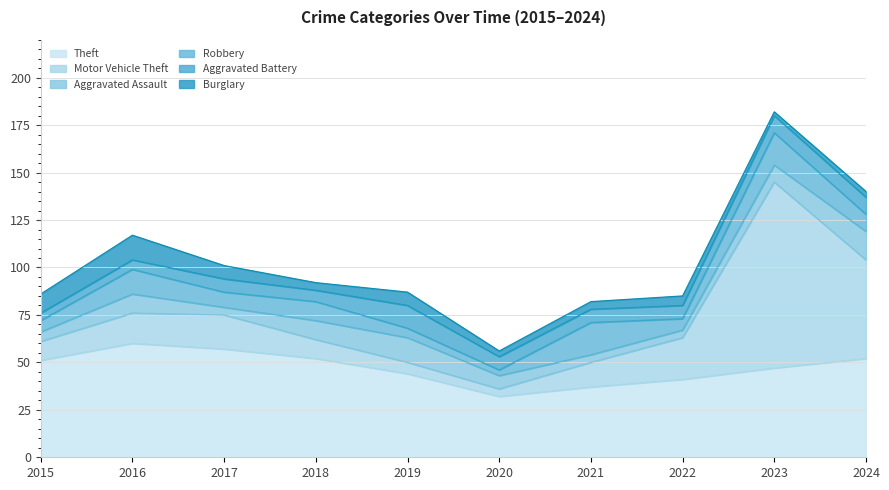

How many interior local peaks does the Robbery series have?

4